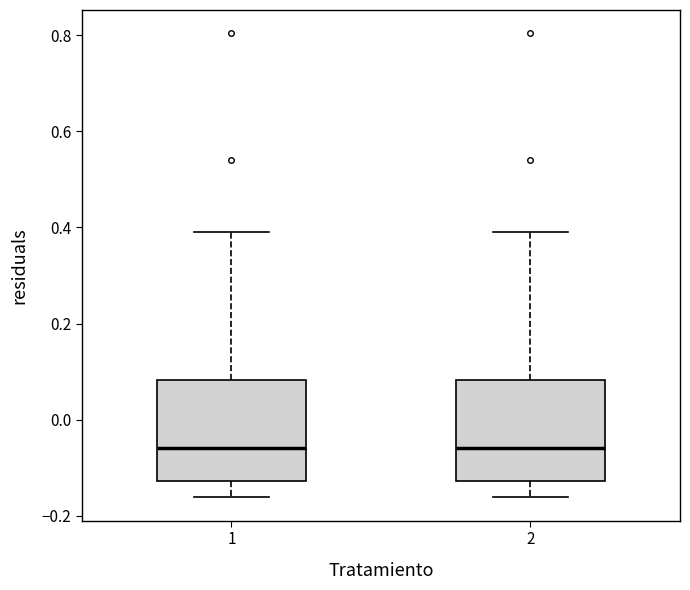

Where does the median line of the box at x = 1 sit on the y-axis? The values are not printed on the chart, so give them approximately, as read against the axis.

-0.06